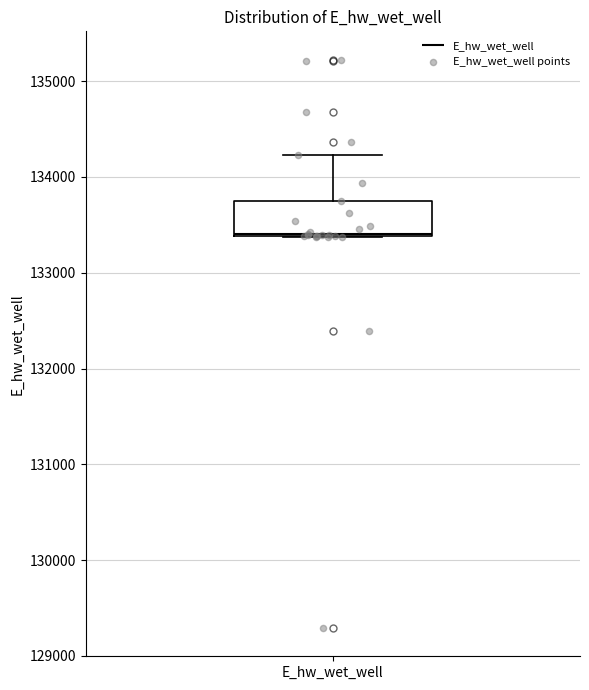

Read this box plot against the y-axis: the position of the median line, the range covered by the box, and the ends of both whiskers. The values are not printed on the chart, so give them approximately, as read against the axis.

median 133400, box 133400 to 133700, whiskers 133400 to 134200